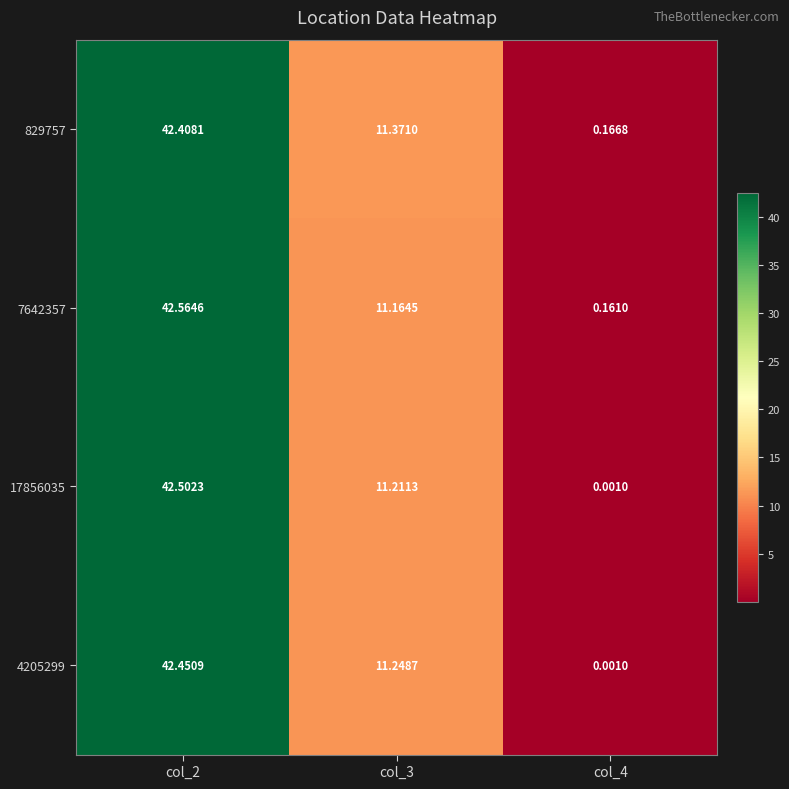

Reading right to left, what are all the values shown in this chart?

829757: col_4=0.2	col_3=11.4	col_2=42.4
7642357: col_4=0.2	col_3=11.2	col_2=42.6
17856035: col_4=0.0	col_3=11.2	col_2=42.5
4205299: col_4=0.0	col_3=11.2	col_2=42.5